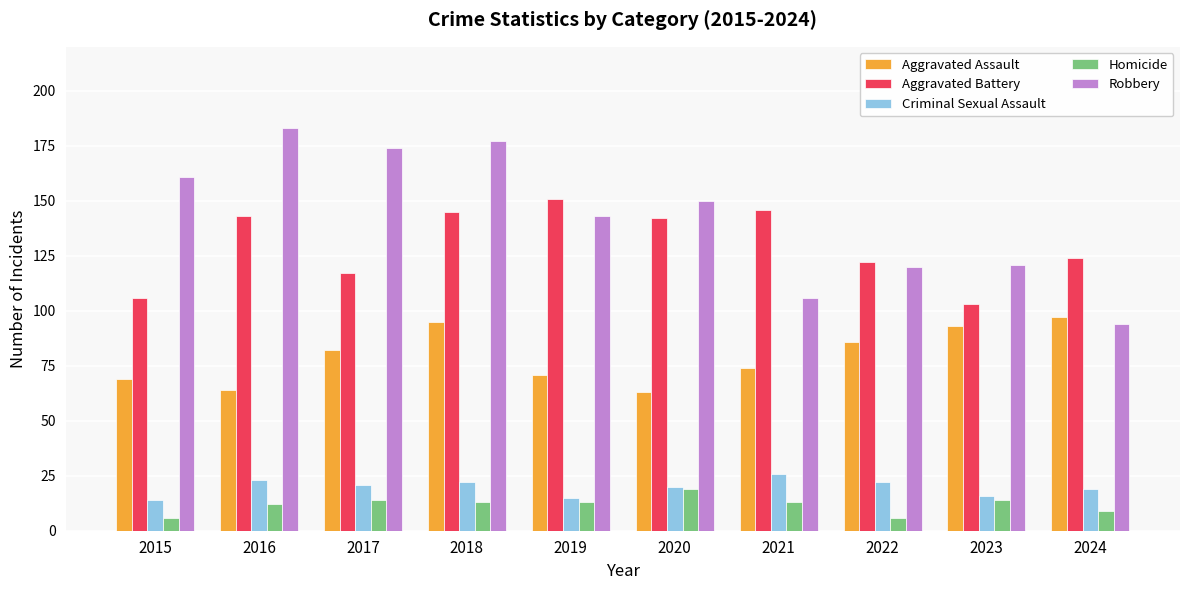

Rank the series at 2022 from highest to lowest value.

Aggravated Battery, Robbery, Aggravated Assault, Criminal Sexual Assault, Homicide